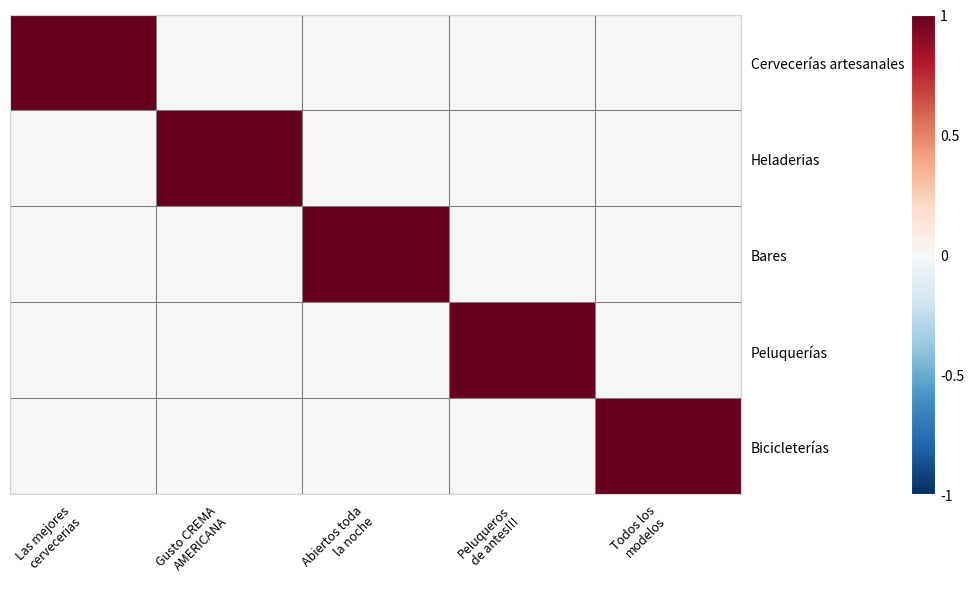

What is the difference between the highest and lowest values at Las mejores
cervecerias?

1.1